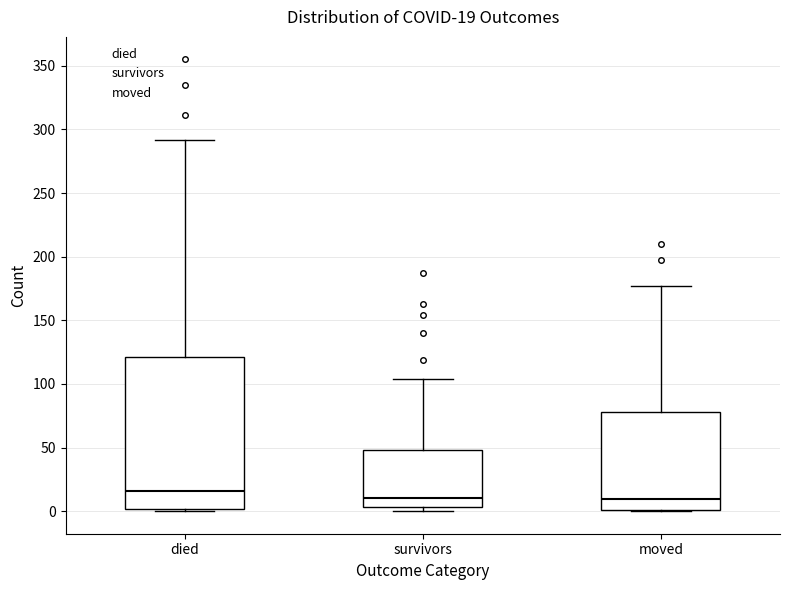

Which box is the tallest, from its lower edge to its upper edge?

died